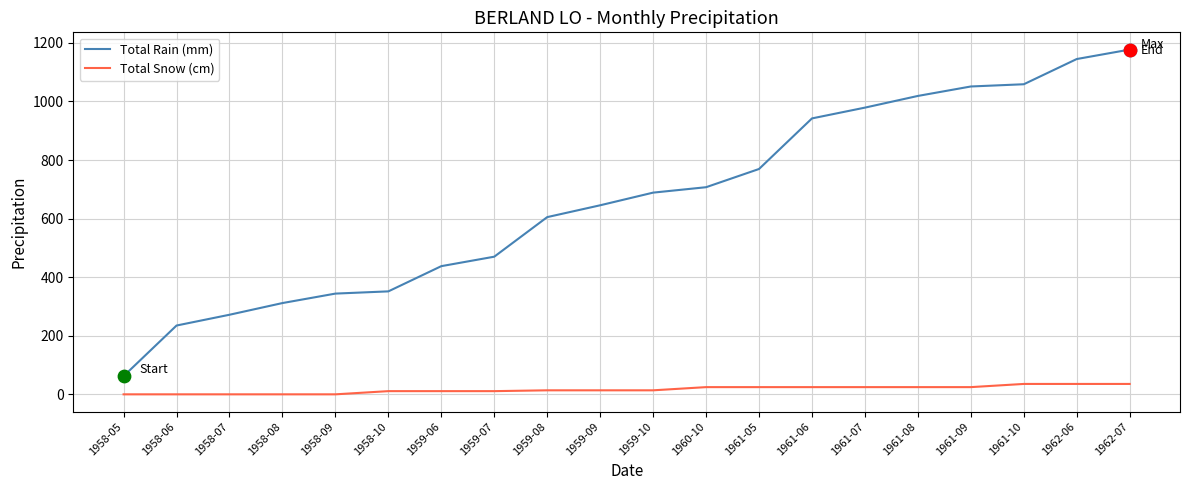

Which series has the largest total across all categories?

Total Rain (mm)